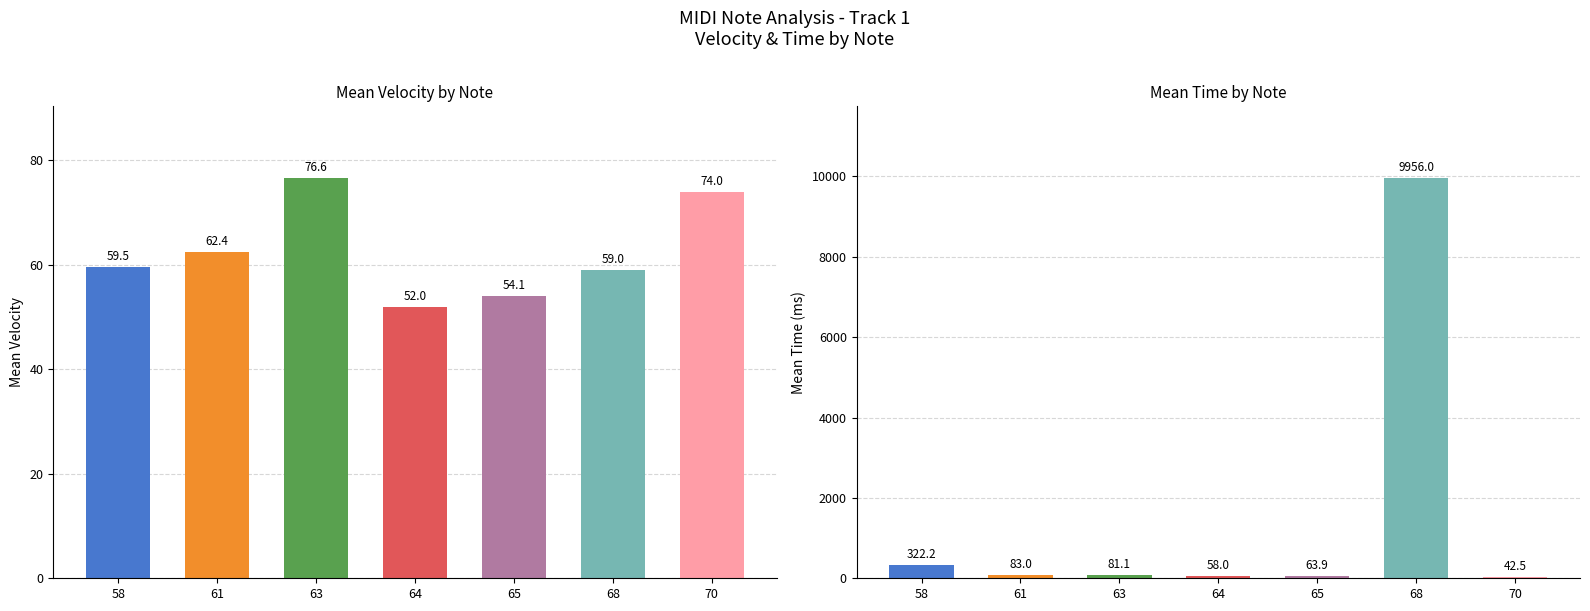

How many data points in Mean Time (ms) are above 81?

4